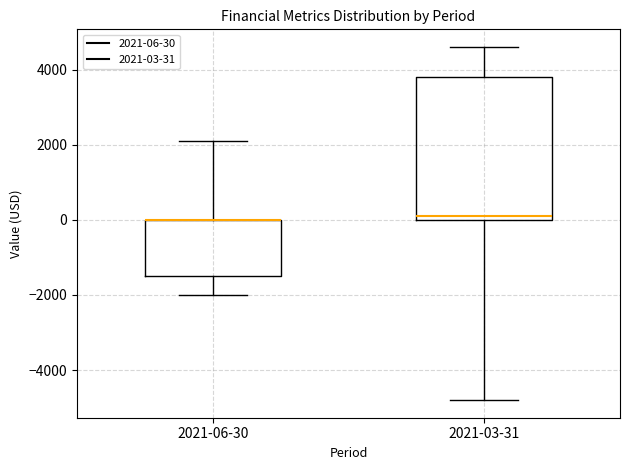

Comparing the boxes themselves (not the whiskers), which one is the tallest?

2021-03-31